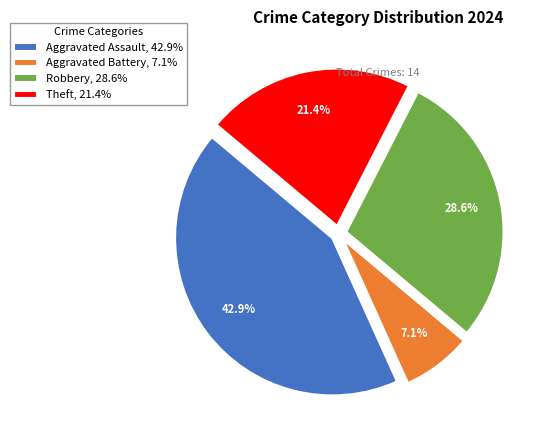

Rank the categories by value from lowest to highest.

Aggravated Battery, Theft, Robbery, Aggravated Assault